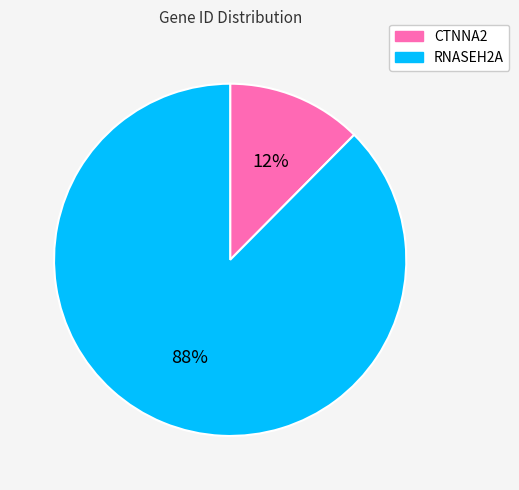

Which slice is the largest?

RNASEH2A